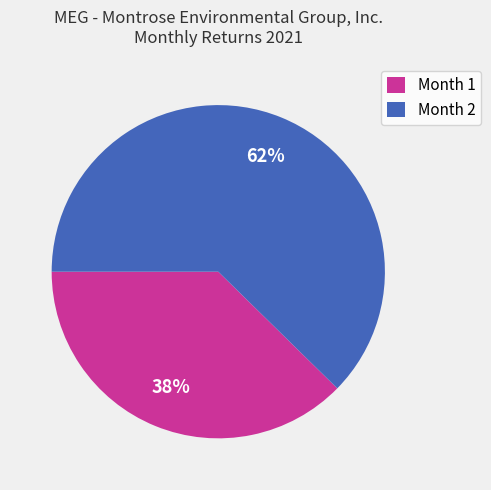

Does Month 2 account for over 50% of the chart?

Yes